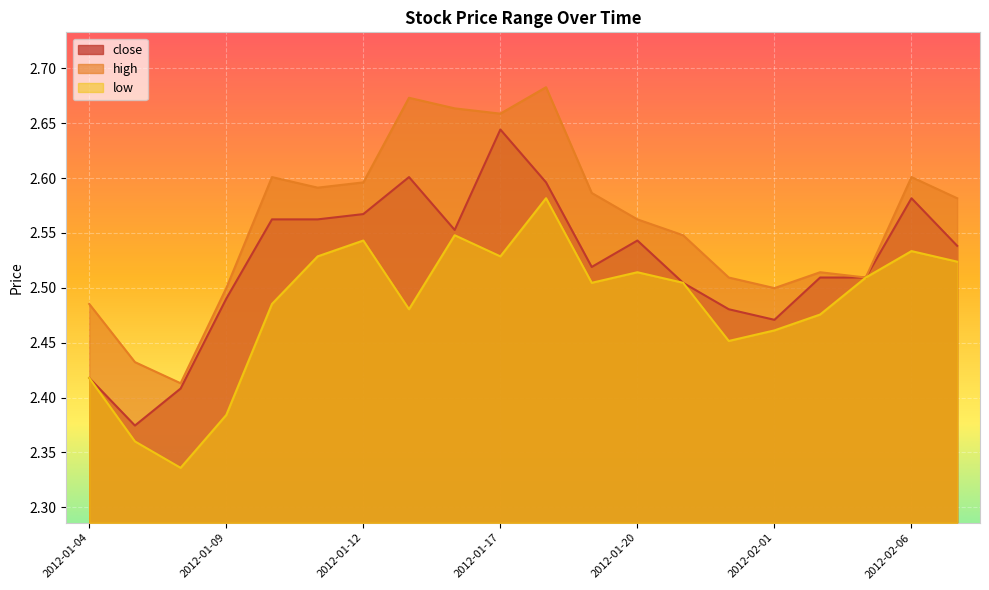

At which label does high reach its peak?

2012-01-18